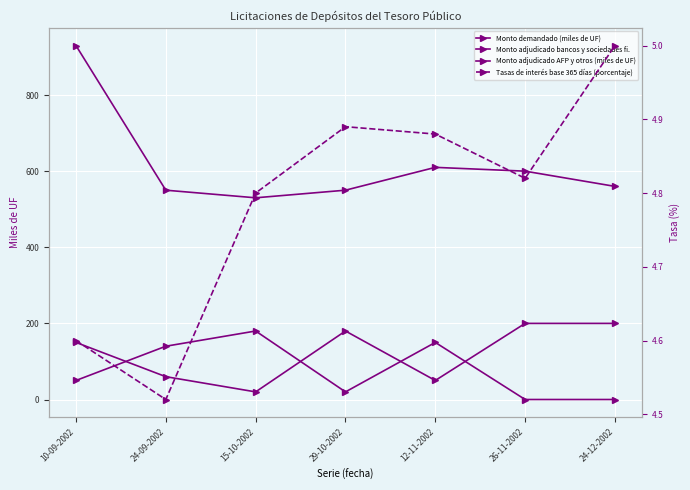

What is the minimum value for Tasas de interés base 365 días (porcentaje)?

4.5